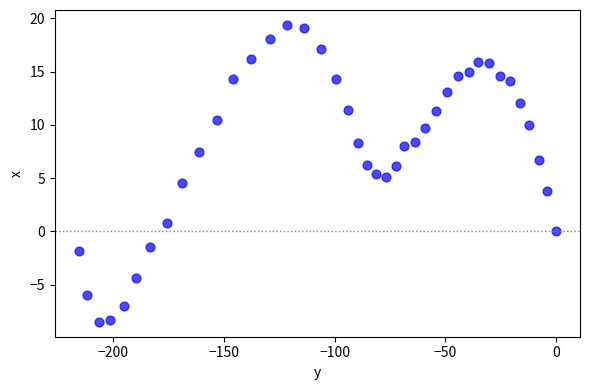

What is the range of X values (max minus min)?

215.6